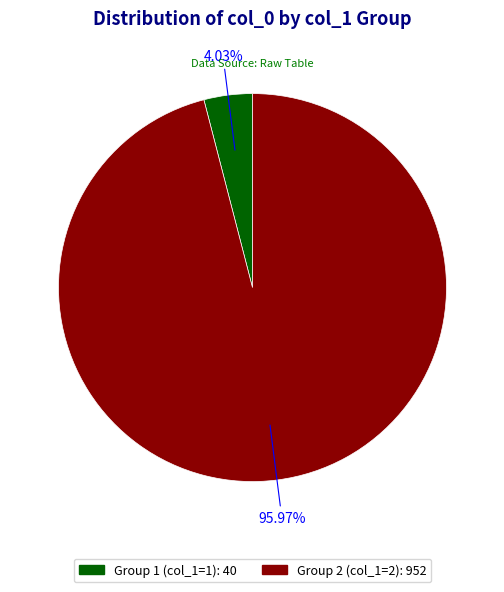

Does any single category account for the majority?

Yes